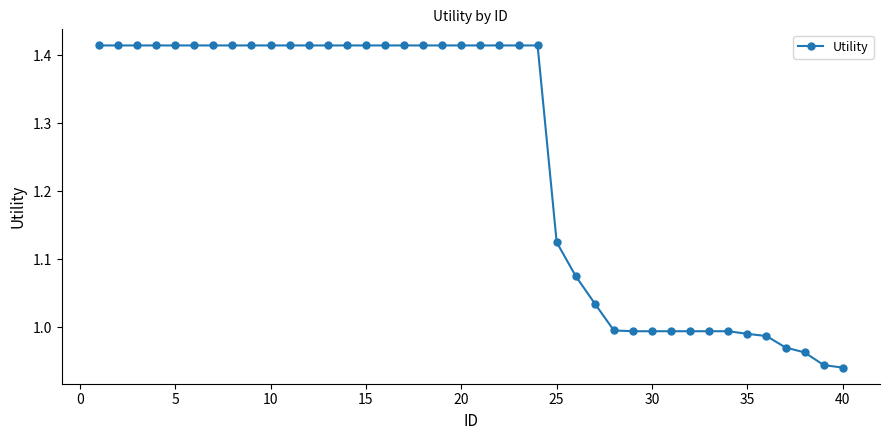

What is the sum of all values?

49.9